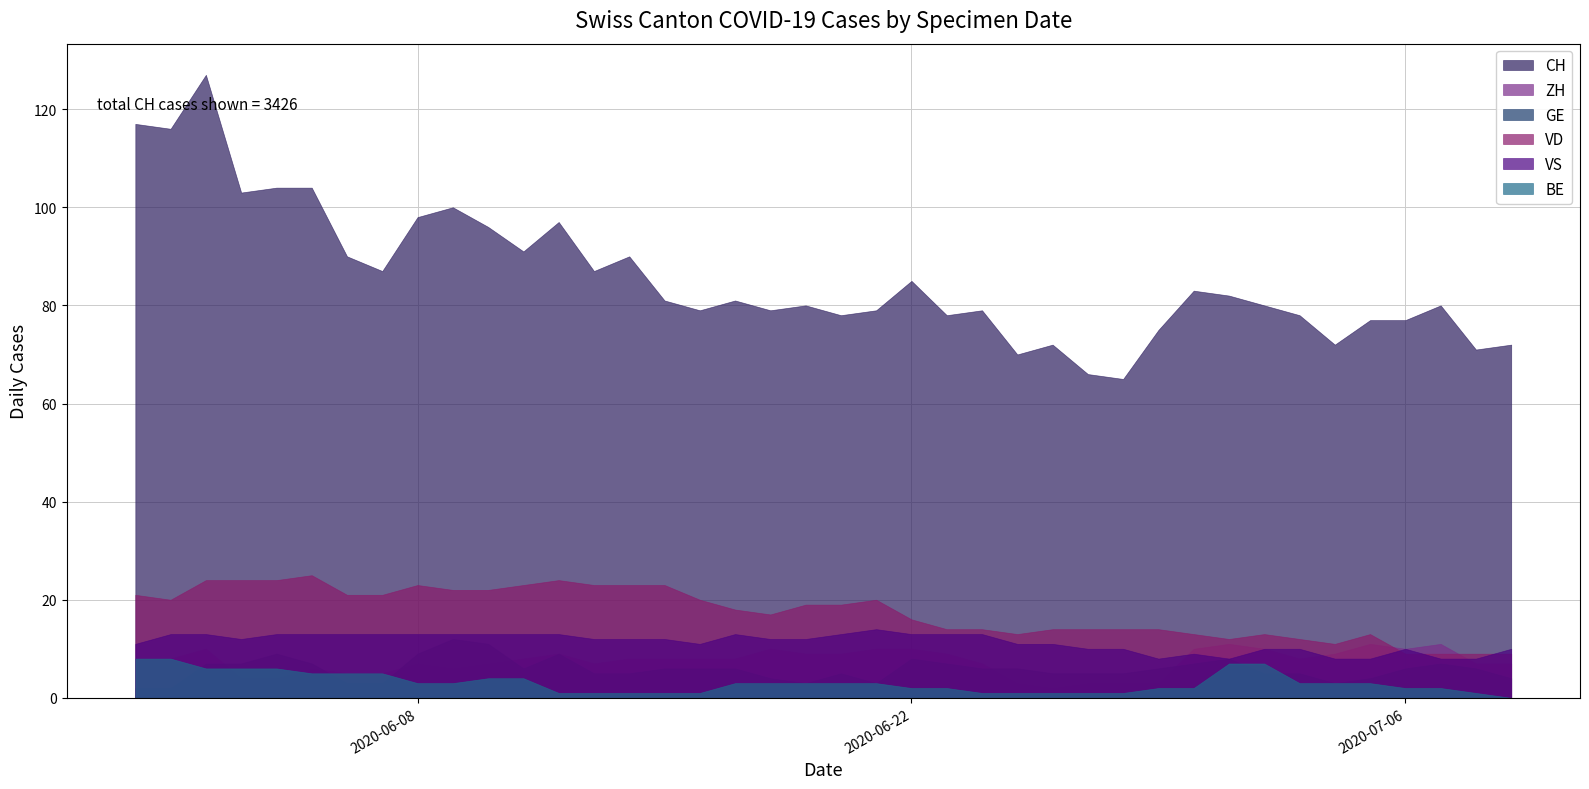

What is the total value across all series at 11?

145